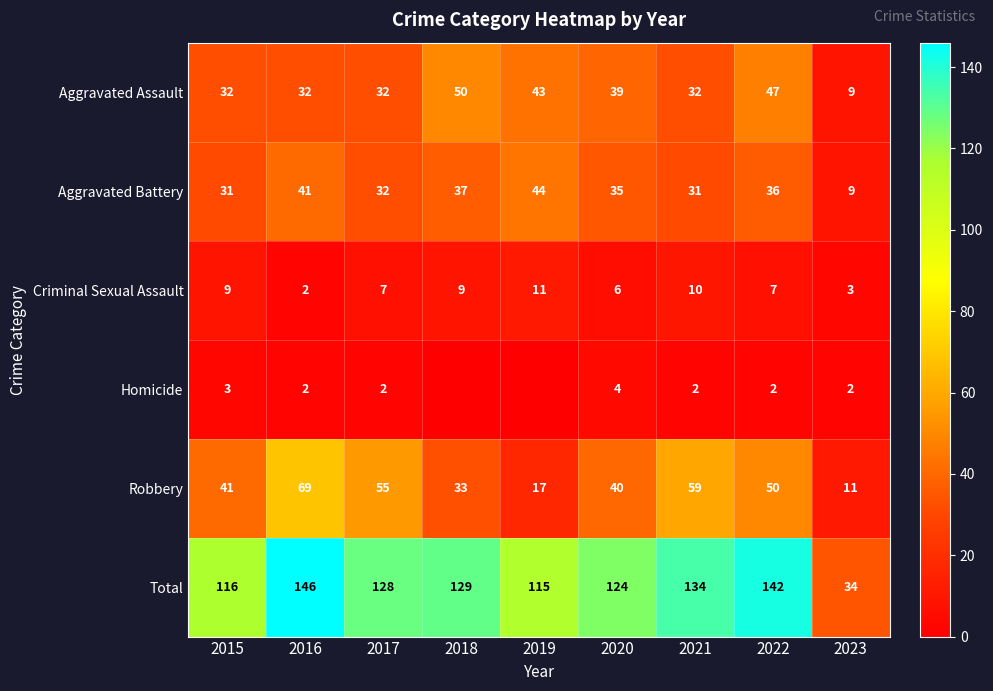

What is the spread (max minus min) of values at 2022?

140